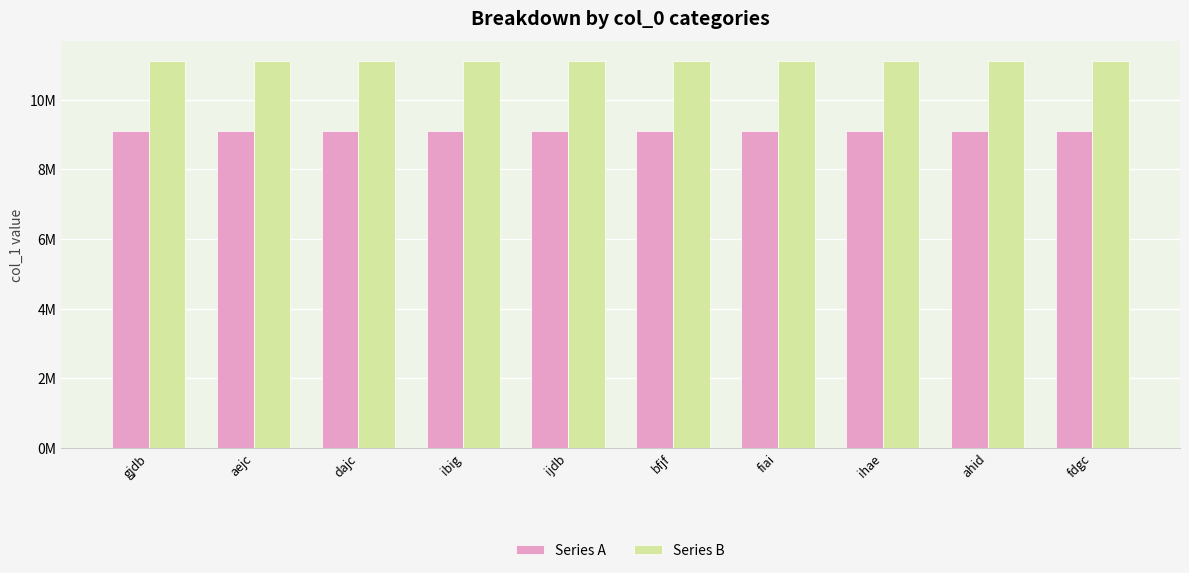

The value of Series B at bfjf is 11126238.8. True or false?

True